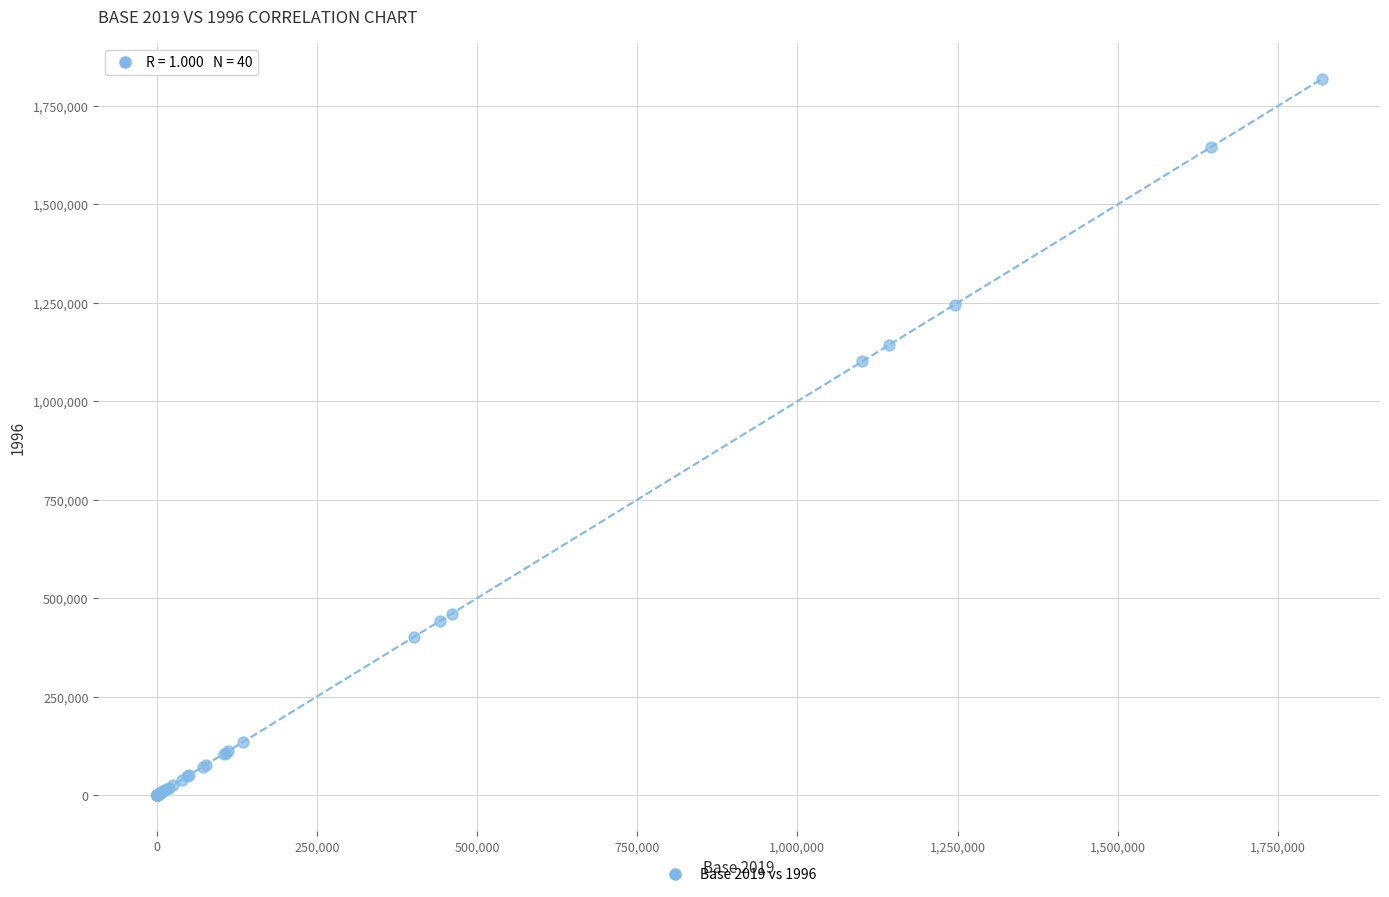

What Y value in the scatter plot is closest to 909190?

1101166